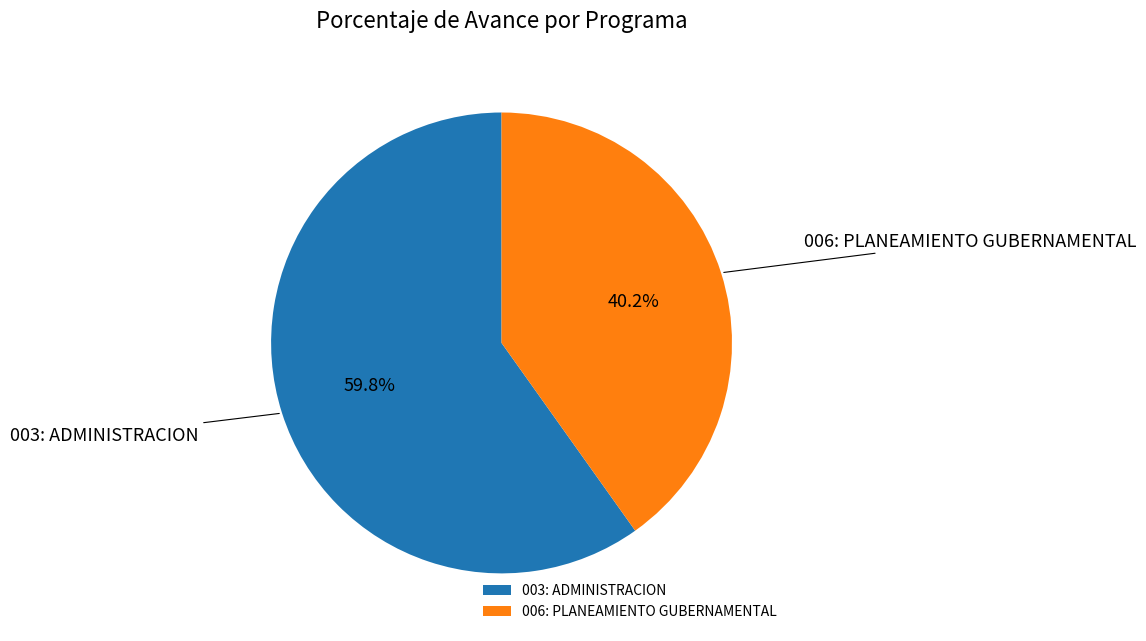

Does 006: PLANEAMIENTO GUBERNAMENTAL represent more than half of the total?

No